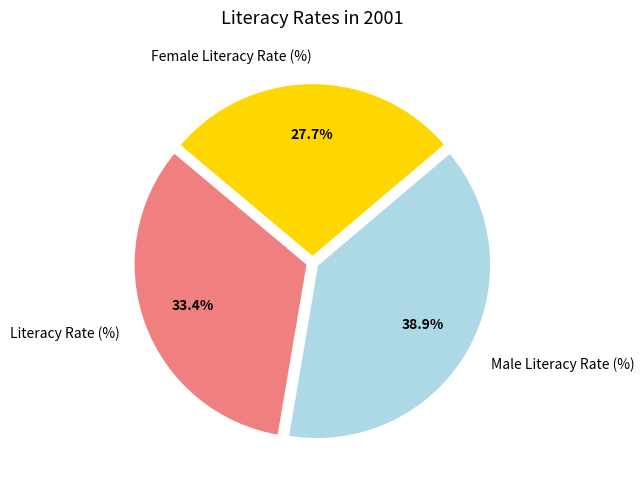

Is there any slice that represents more than half of the pie?

No